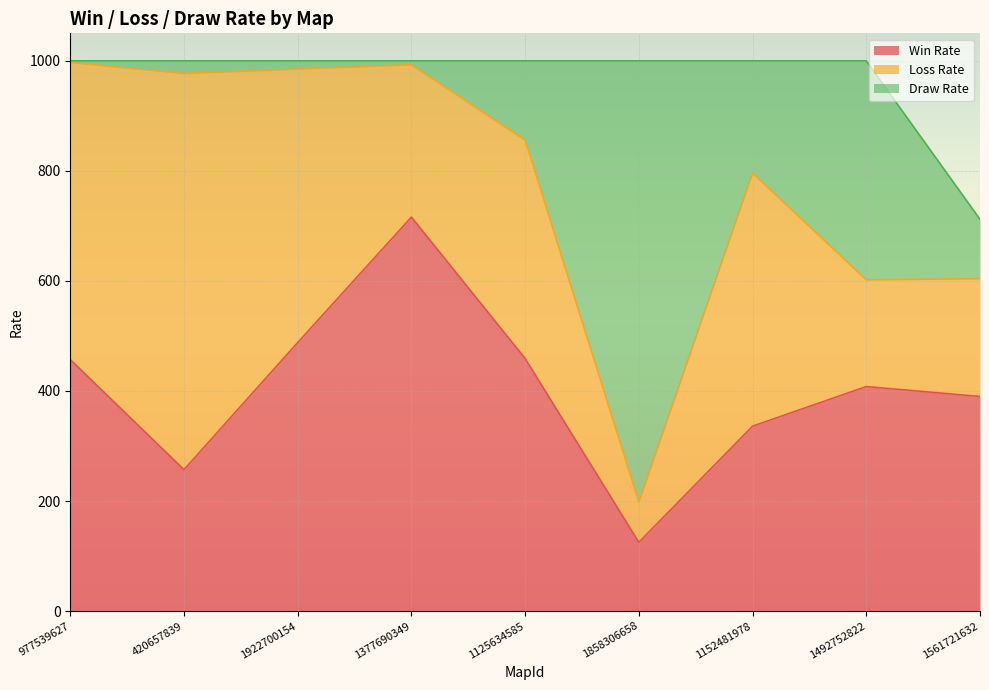

How many interior local valleys does the Loss Rate series have?

3